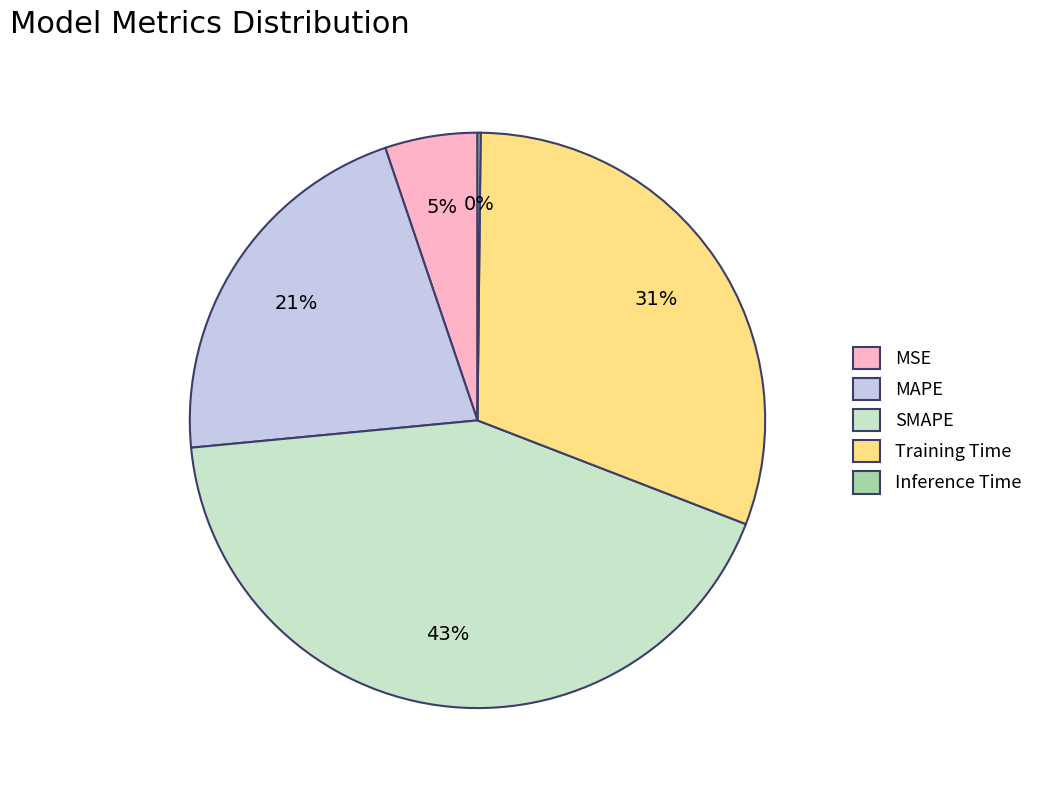

Does MSE represent more than half of the total?

No